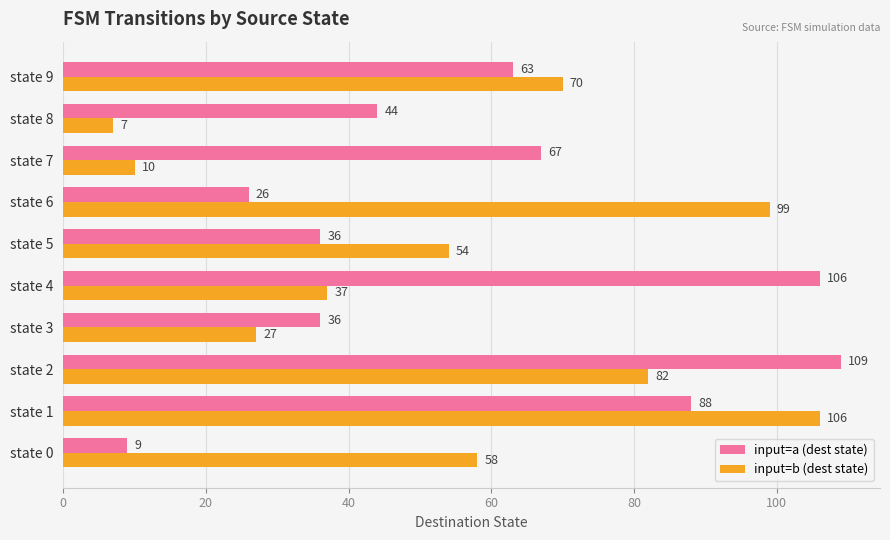

What is the difference between the highest and lowest values at state 1?

18